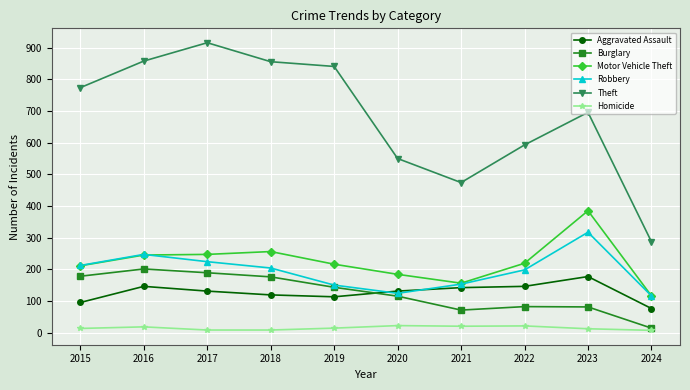

How many lines are shown in the chart?

6